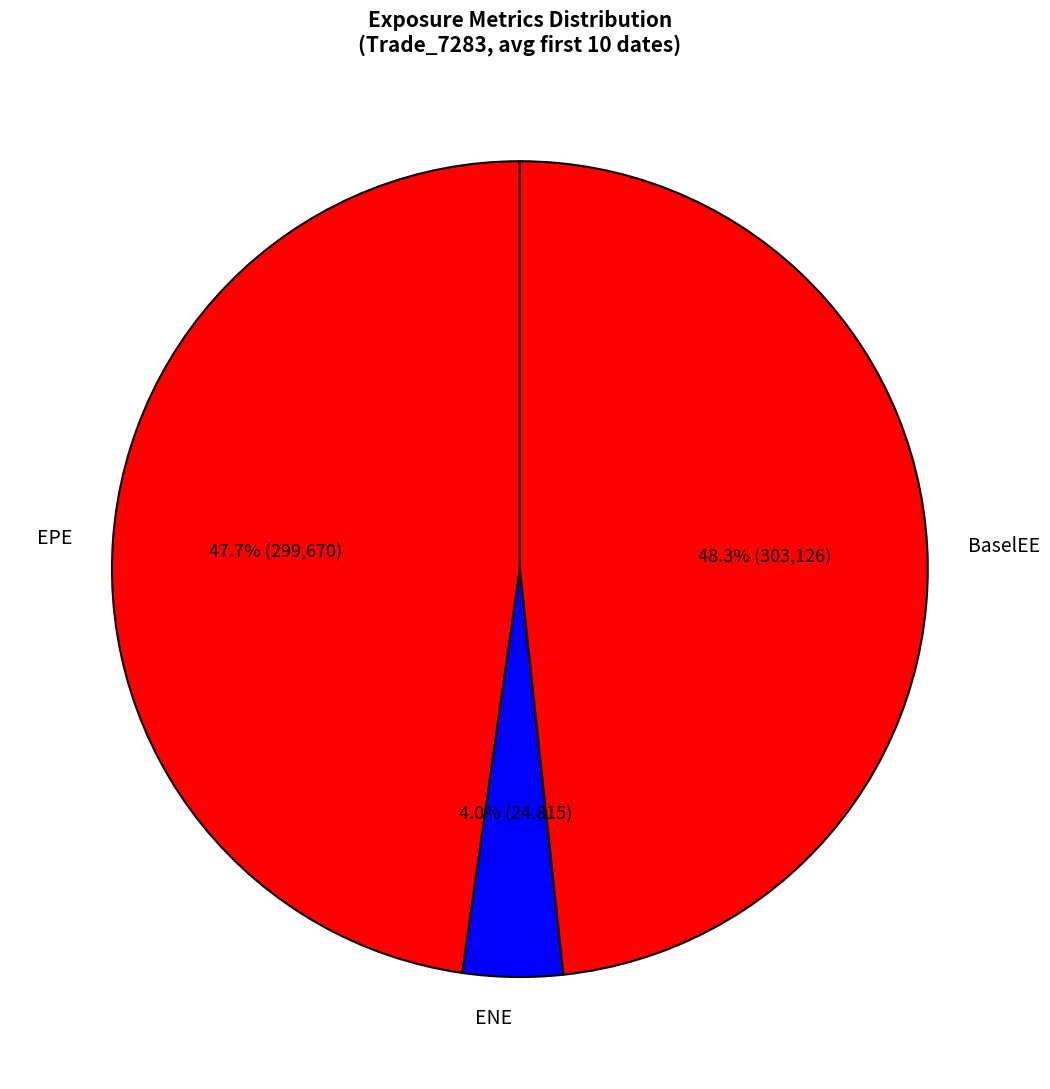

Rank the categories by value from lowest to highest.

ENE, EPE, BaselEE